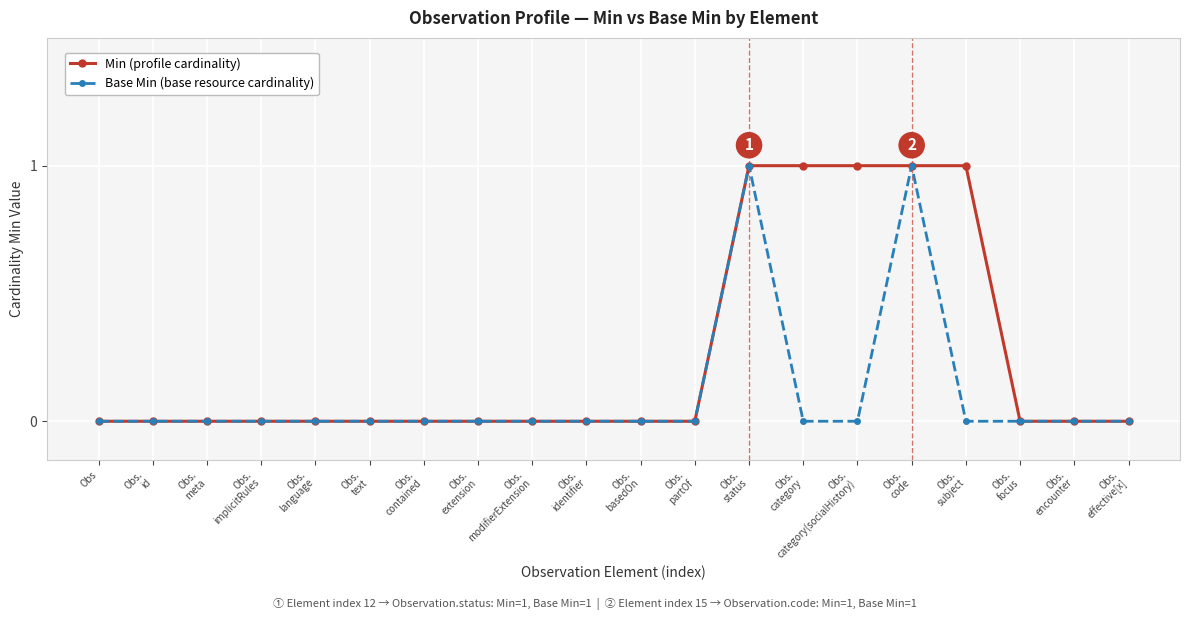

What position from the left is Obs?

1